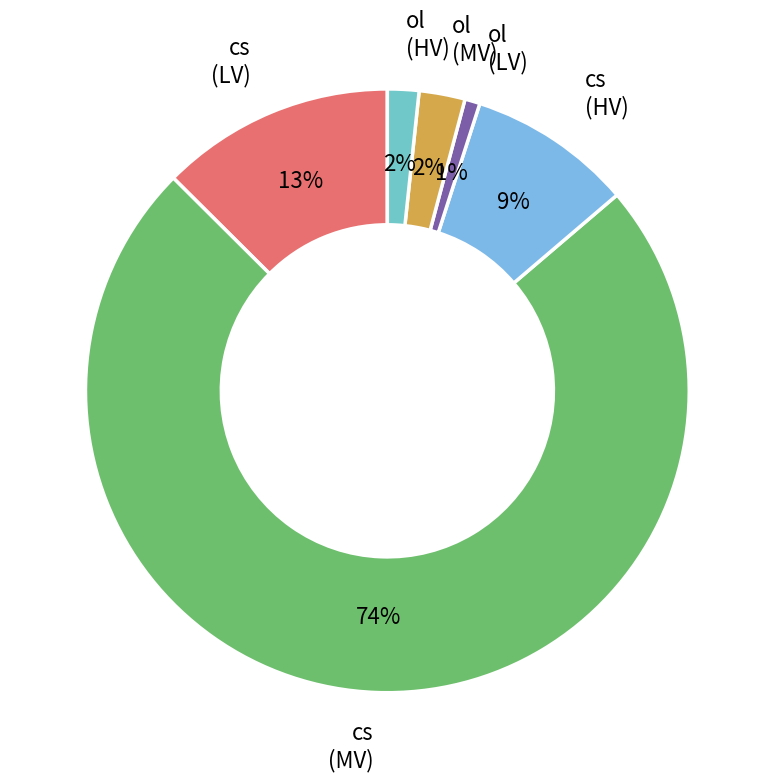

Do ol (LV) and cs (LV) together represent more than half of the pie?

No